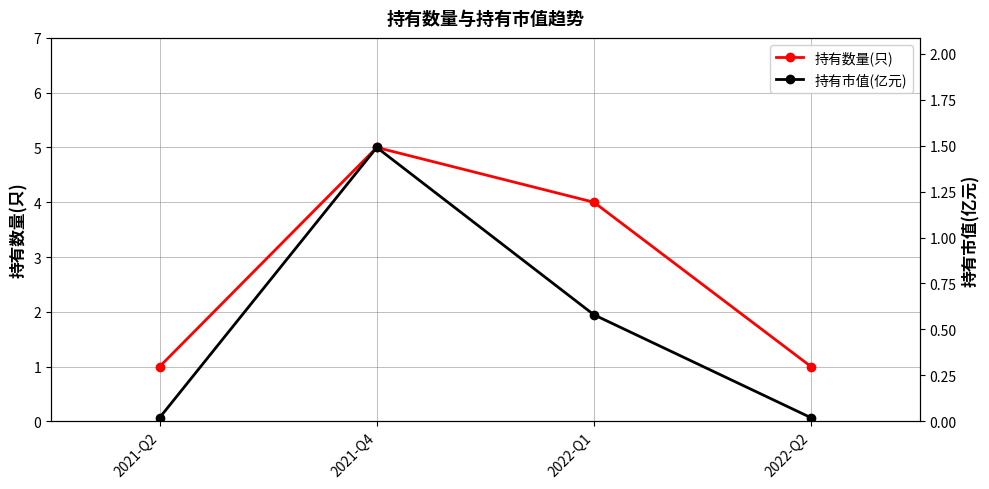

Reading right to left, what are all the values shown in this chart?

持有数量(只): 2022-Q2=1.0	2022-Q1=4.0	2021-Q4=5.0	2021-Q2=1.0
持有市值(亿元): 2022-Q2=0.0	2022-Q1=0.6	2021-Q4=1.5	2021-Q2=0.0